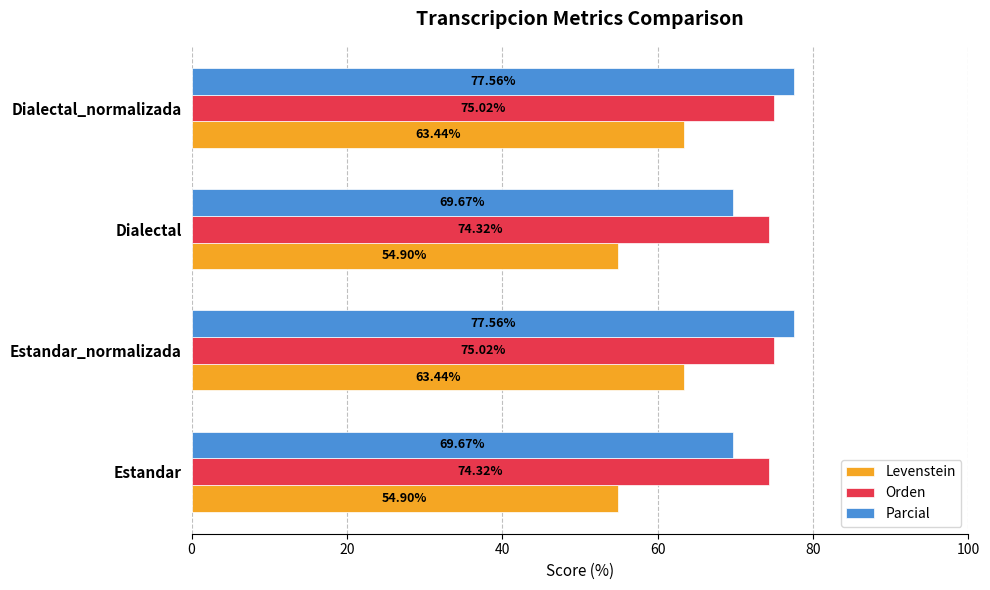

What is the total value across all series at Dialectal_normalizada?

216.0